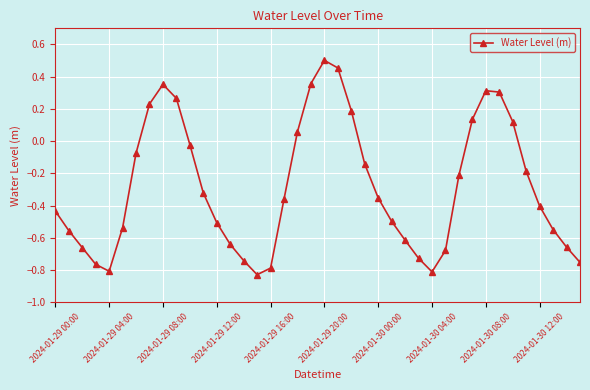

What is the difference between the maximum and second lowest values?

1.3